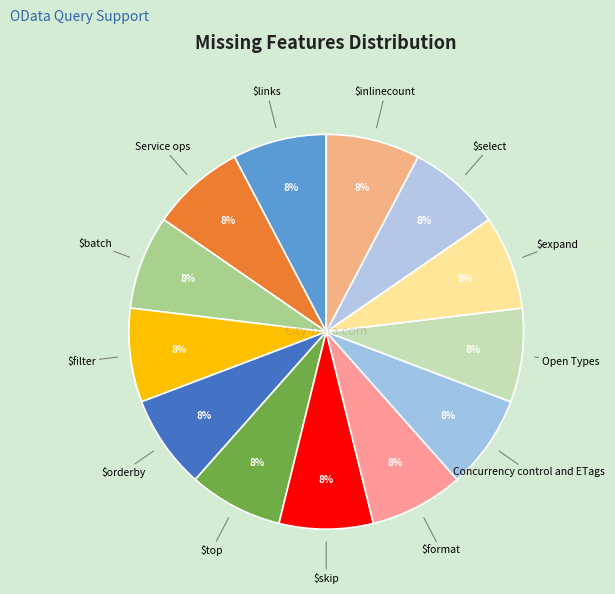

Count the number of slices in the pie.

13